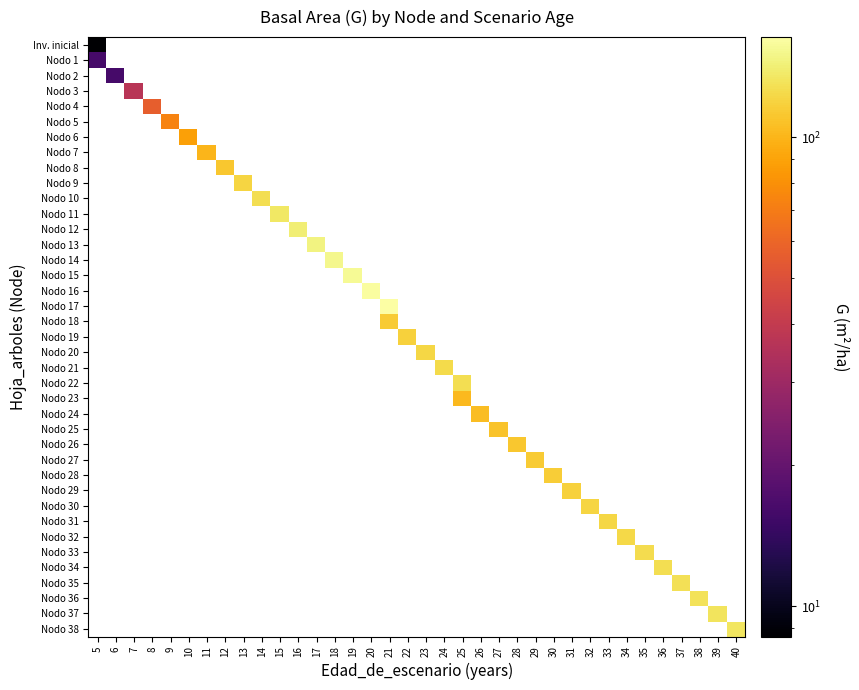

How many data points does each series have?

36